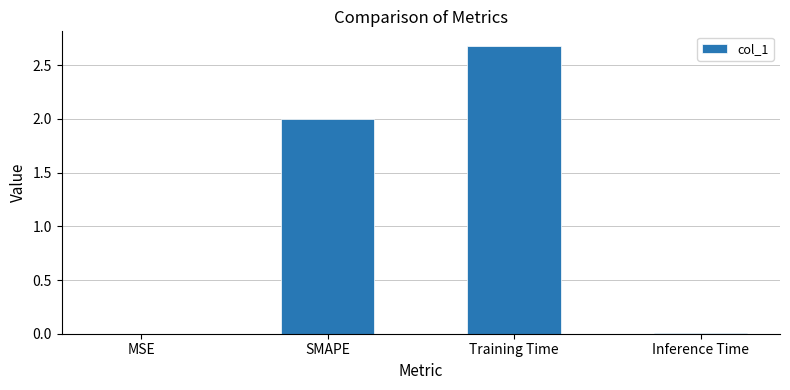

The value at Training Time is 4.5. True or false?

False